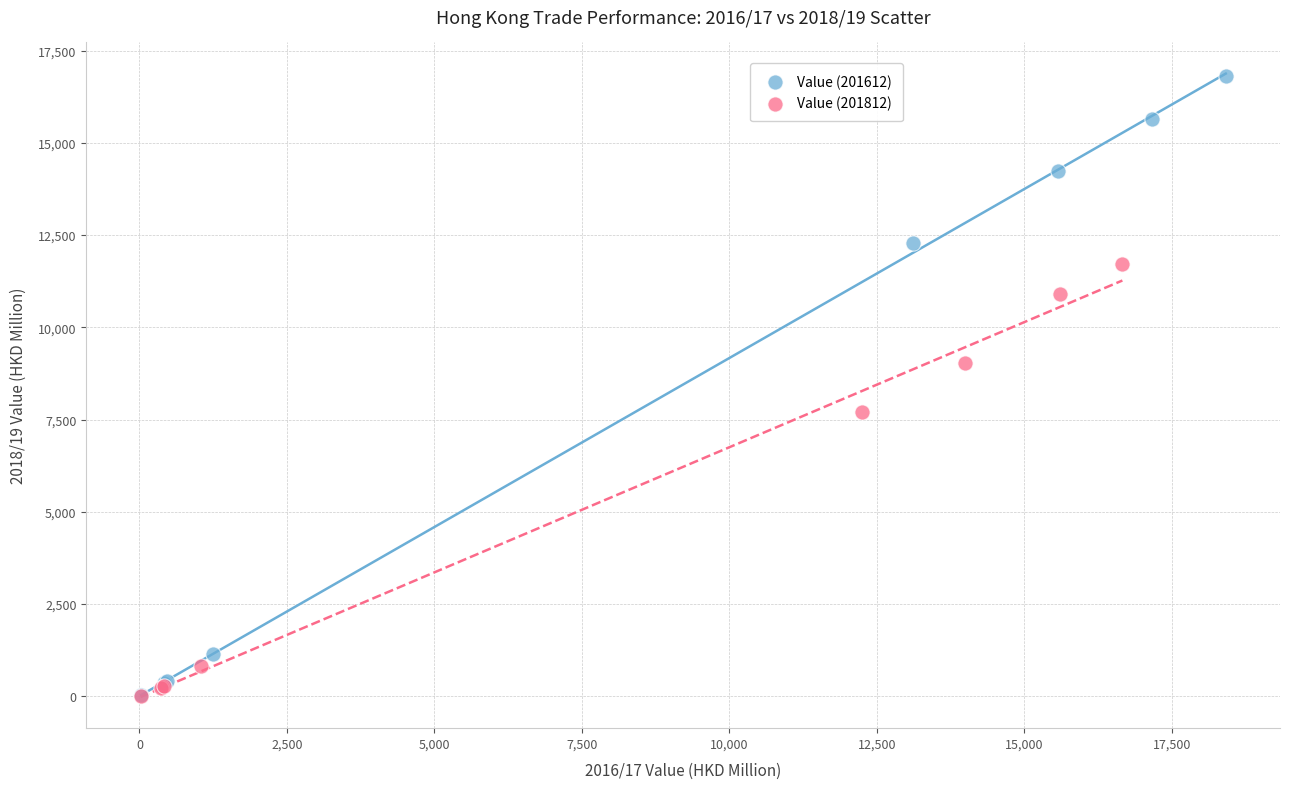

Which series reaches the maximum Y coordinate?

Value (201612)